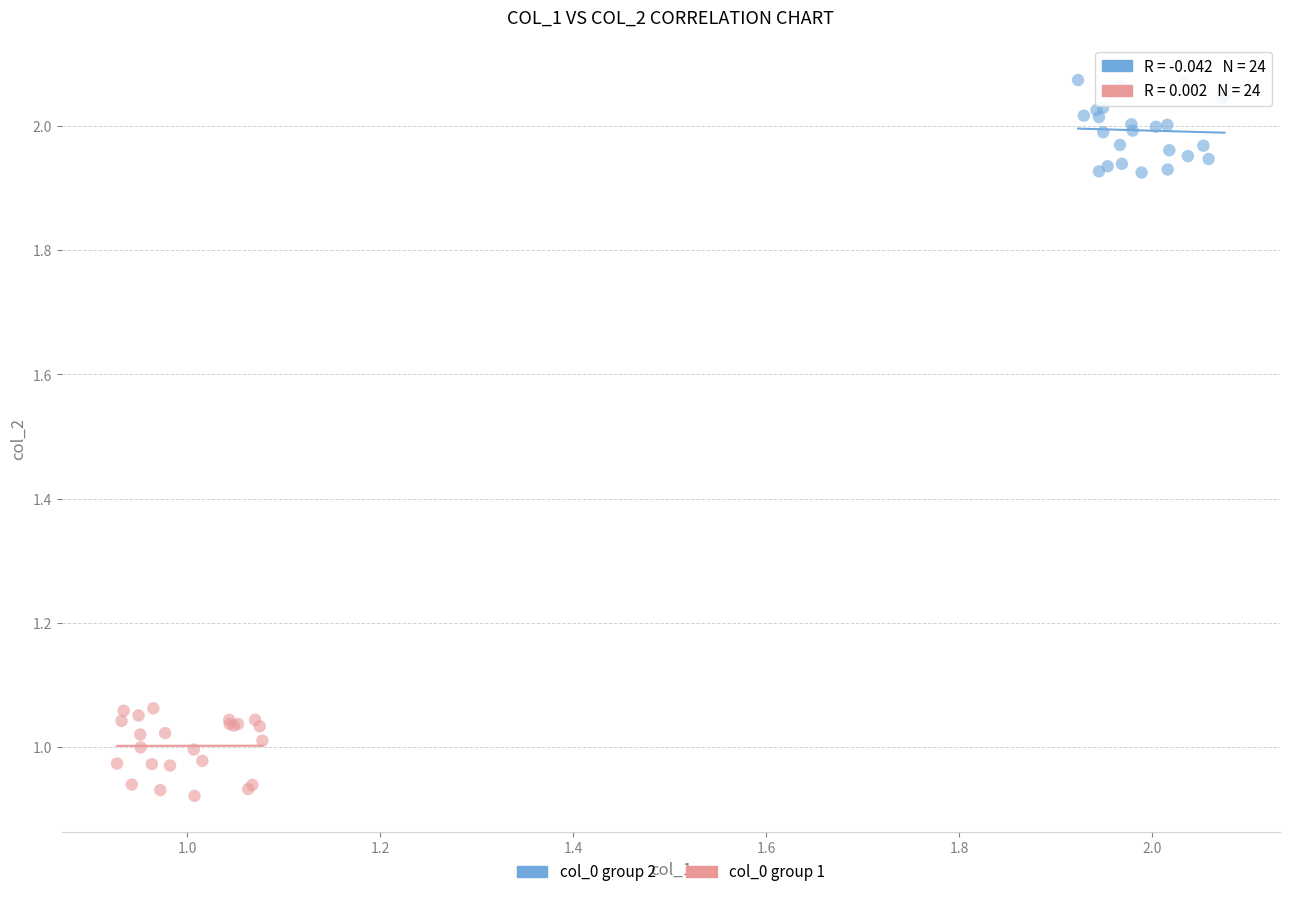

Which series reaches the minimum Y coordinate?

col_0 group 1